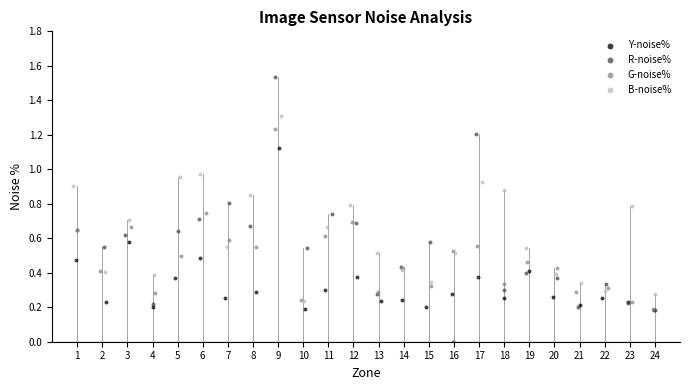

Which series has the largest Y range (max minus min)?

R-noise%